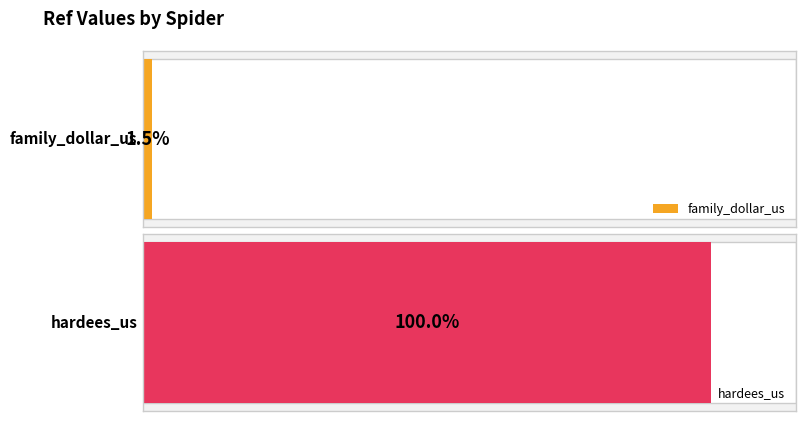

What is the sum of the values at hardees_us and family_dollar_us?

1526144